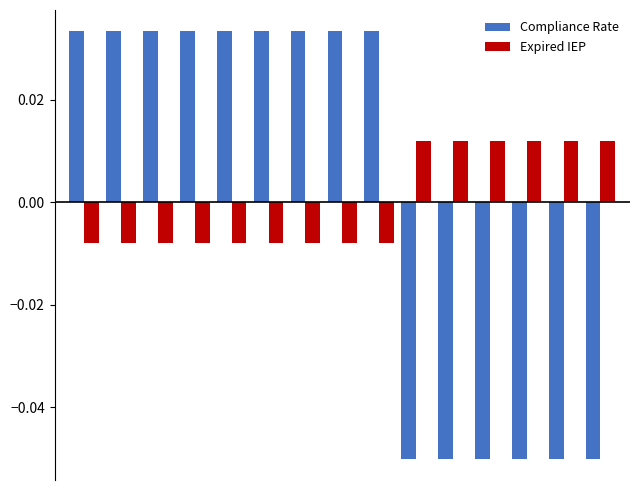

Count the Compliance Rate values in the range 0 to 1.

9